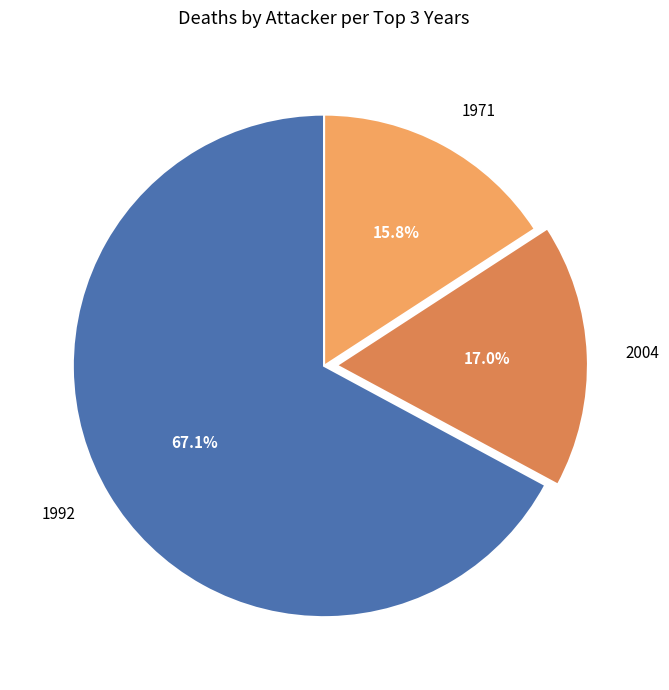

What is the largest slice in the pie chart?

1992